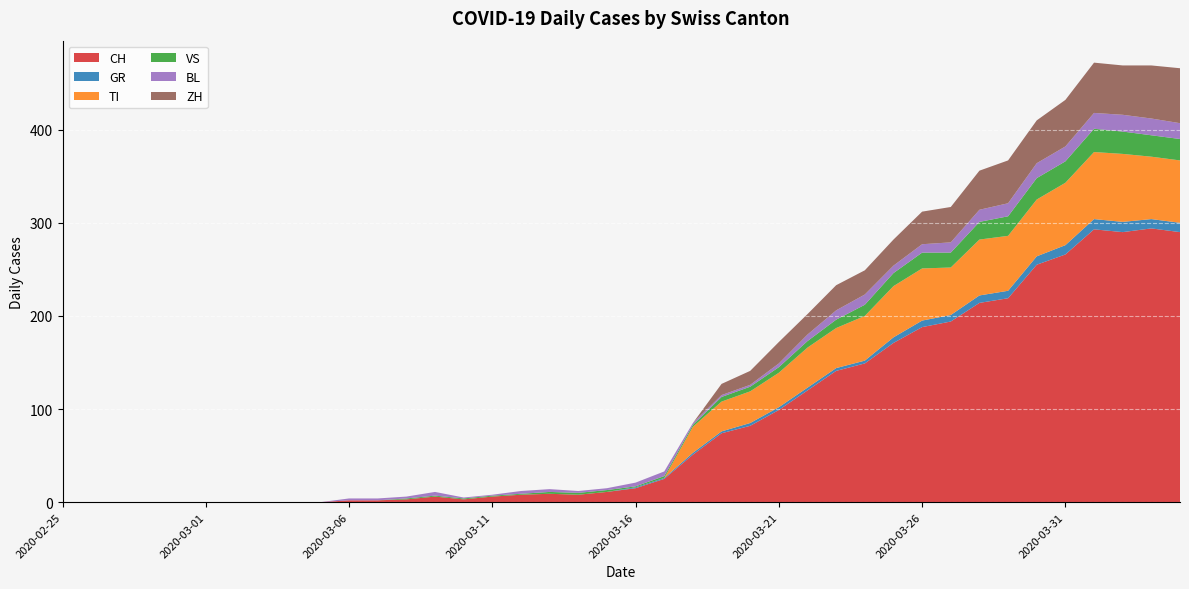

Reading right to left, list all the values displayed in this chart.

CH: 2020-04-04=290	2020-04-03=294	2020-04-02=290	2020-04-01=293	2020-03-31=266	2020-03-30=255	2020-03-29=219	2020-03-28=214	2020-03-27=194	2020-03-26=188	2020-03-25=171	2020-03-24=149	2020-03-23=141	2020-03-22=120	2020-03-21=99	2020-03-20=82	2020-03-19=74	2020-03-18=51	2020-03-17=25	2020-03-16=15	2020-03-15=11	2020-03-14=8	2020-03-13=9	2020-03-12=8	2020-03-11=6	2020-03-10=3	2020-03-09=6	2020-03-08=3	2020-03-07=2	2020-03-06=2	2020-03-05=0	2020-03-04=0	2020-03-03=0	2020-03-02=0	2020-03-01=0	2020-02-29=0	2020-02-28=0	2020-02-27=0	2020-02-26=0	2020-02-25=0
GR: 2020-04-04=10	2020-04-03=10	2020-04-02=11	2020-04-01=11	2020-03-31=10	2020-03-30=9	2020-03-29=8	2020-03-28=8	2020-03-27=7	2020-03-26=7	2020-03-25=6	2020-03-24=3	2020-03-23=3	2020-03-22=3	2020-03-21=3	2020-03-20=3	2020-03-19=2	2020-03-18=2	2020-03-17=1	2020-03-16=1	2020-03-15=0	2020-03-14=0	2020-03-13=0	2020-03-12=0	2020-03-11=0	2020-03-10=0	2020-03-09=0	2020-03-08=0	2020-03-07=0	2020-03-06=0	2020-03-05=0	2020-03-04=0	2020-03-03=0	2020-03-02=0	2020-03-01=0	2020-02-29=0	2020-02-28=0	2020-02-27=0	2020-02-26=0	2020-02-25=0
TI: 2020-04-04=67	2020-04-03=67	2020-04-02=73	2020-04-01=72	2020-03-31=67	2020-03-30=61	2020-03-29=59	2020-03-28=60	2020-03-27=51	2020-03-26=56	2020-03-25=55	2020-03-24=48	2020-03-23=43	2020-03-22=43	2020-03-21=37	2020-03-20=34	2020-03-19=32	2020-03-18=28	2020-03-17=0	2020-03-16=0	2020-03-15=0	2020-03-14=0	2020-03-13=0	2020-03-12=0	2020-03-11=0	2020-03-10=0	2020-03-09=0	2020-03-08=0	2020-03-07=0	2020-03-06=0	2020-03-05=0	2020-03-04=0	2020-03-03=0	2020-03-02=0	2020-03-01=0	2020-02-29=0	2020-02-28=0	2020-02-27=0	2020-02-26=0	2020-02-25=0
VS: 2020-04-04=23	2020-04-03=23	2020-04-02=24	2020-04-01=25	2020-03-31=23	2020-03-30=23	2020-03-29=21	2020-03-28=19	2020-03-27=16	2020-03-26=17	2020-03-25=14	2020-03-24=12	2020-03-23=9	2020-03-22=7	2020-03-21=6	2020-03-20=5	2020-03-19=5	2020-03-18=2	2020-03-17=2	2020-03-16=1	2020-03-15=2	2020-03-14=2	2020-03-13=2	2020-03-12=1	2020-03-11=1	2020-03-10=1	2020-03-09=1	2020-03-08=1	2020-03-07=0	2020-03-06=0	2020-03-05=0	2020-03-04=0	2020-03-03=0	2020-03-02=0	2020-03-01=0	2020-02-29=0	2020-02-28=0	2020-02-27=0	2020-02-26=0	2020-02-25=0
BL: 2020-04-04=17	2020-04-03=18	2020-04-02=18	2020-04-01=17	2020-03-31=16	2020-03-30=16	2020-03-29=14	2020-03-28=13	2020-03-27=11	2020-03-26=9	2020-03-25=8	2020-03-24=11	2020-03-23=10	2020-03-22=7	2020-03-21=4	2020-03-20=2	2020-03-19=2	2020-03-18=2	2020-03-17=5	2020-03-16=4	2020-03-15=2	2020-03-14=2	2020-03-13=3	2020-03-12=3	2020-03-11=1	2020-03-10=1	2020-03-09=4	2020-03-08=2	2020-03-07=2	2020-03-06=2	2020-03-05=0	2020-03-04=0	2020-03-03=0	2020-03-02=0	2020-03-01=0	2020-02-29=0	2020-02-28=0	2020-02-27=0	2020-02-26=0	2020-02-25=0
ZH: 2020-04-04=59	2020-04-03=57	2020-04-02=53	2020-04-01=54	2020-03-31=50	2020-03-30=46	2020-03-29=46	2020-03-28=42	2020-03-27=38	2020-03-26=35	2020-03-25=28	2020-03-24=26	2020-03-23=27	2020-03-22=22	2020-03-21=23	2020-03-20=15	2020-03-19=12	2020-03-18=0	2020-03-17=0	2020-03-16=0	2020-03-15=0	2020-03-14=0	2020-03-13=0	2020-03-12=0	2020-03-11=0	2020-03-10=0	2020-03-09=0	2020-03-08=0	2020-03-07=0	2020-03-06=0	2020-03-05=0	2020-03-04=0	2020-03-03=0	2020-03-02=0	2020-03-01=0	2020-02-29=0	2020-02-28=0	2020-02-27=0	2020-02-26=0	2020-02-25=0